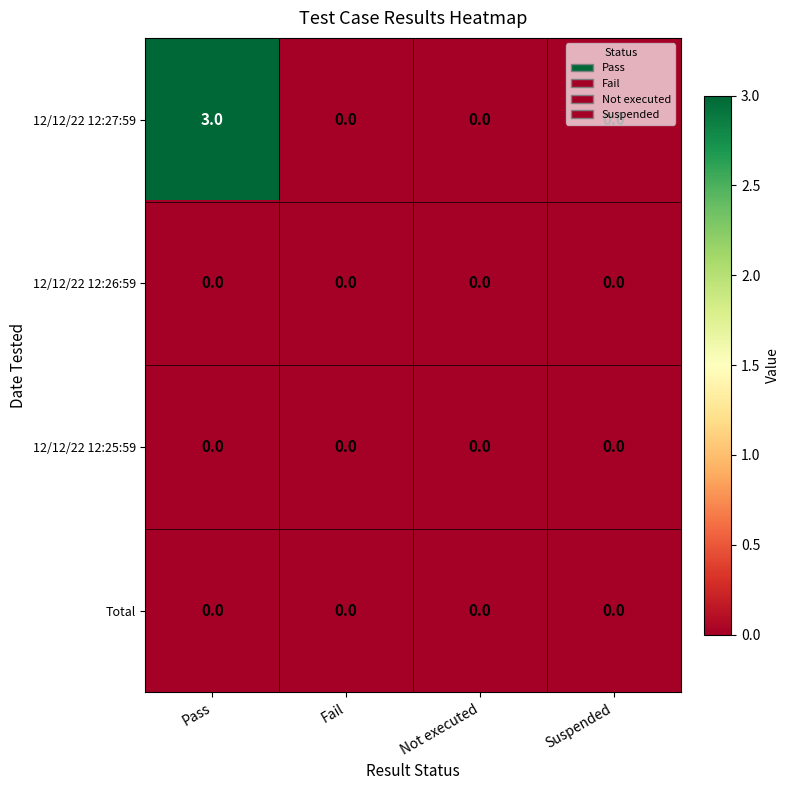

At which category is the sum across all series the highest?

Pass